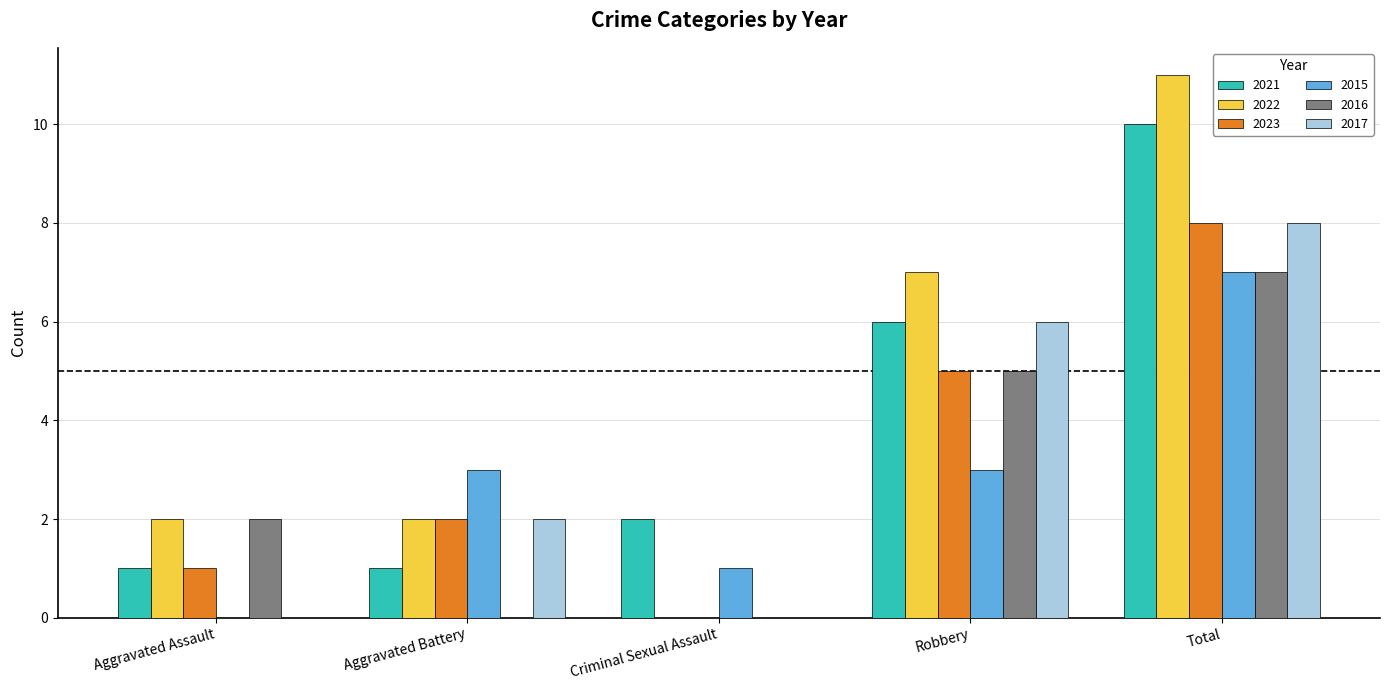

Reading right to left, transcribe all the data shown in this chart.

2021: Total=10	Robbery=6	Criminal Sexual Assault=2	Aggravated Battery=1	Aggravated Assault=1
2022: Total=11	Robbery=7	Criminal Sexual Assault=0	Aggravated Battery=2	Aggravated Assault=2
2023: Total=8	Robbery=5	Criminal Sexual Assault=0	Aggravated Battery=2	Aggravated Assault=1
2015: Total=7	Robbery=3	Criminal Sexual Assault=1	Aggravated Battery=3	Aggravated Assault=0
2016: Total=7	Robbery=5	Criminal Sexual Assault=0	Aggravated Battery=0	Aggravated Assault=2
2017: Total=8	Robbery=6	Criminal Sexual Assault=0	Aggravated Battery=2	Aggravated Assault=0